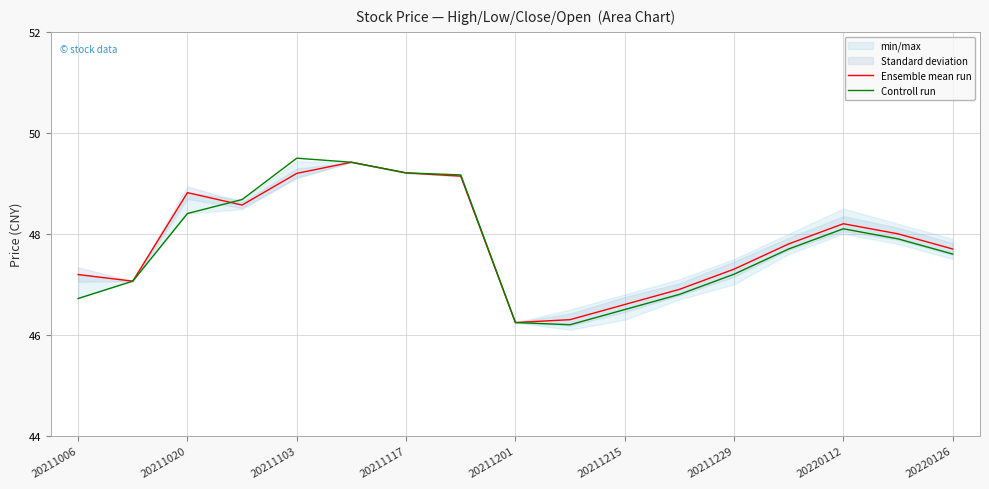

What is the maximum value for Ensemble mean run?

49.4